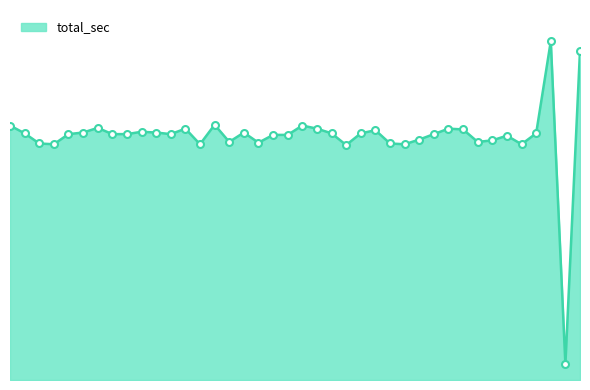

What is the change in value from 3 to 39?

+120